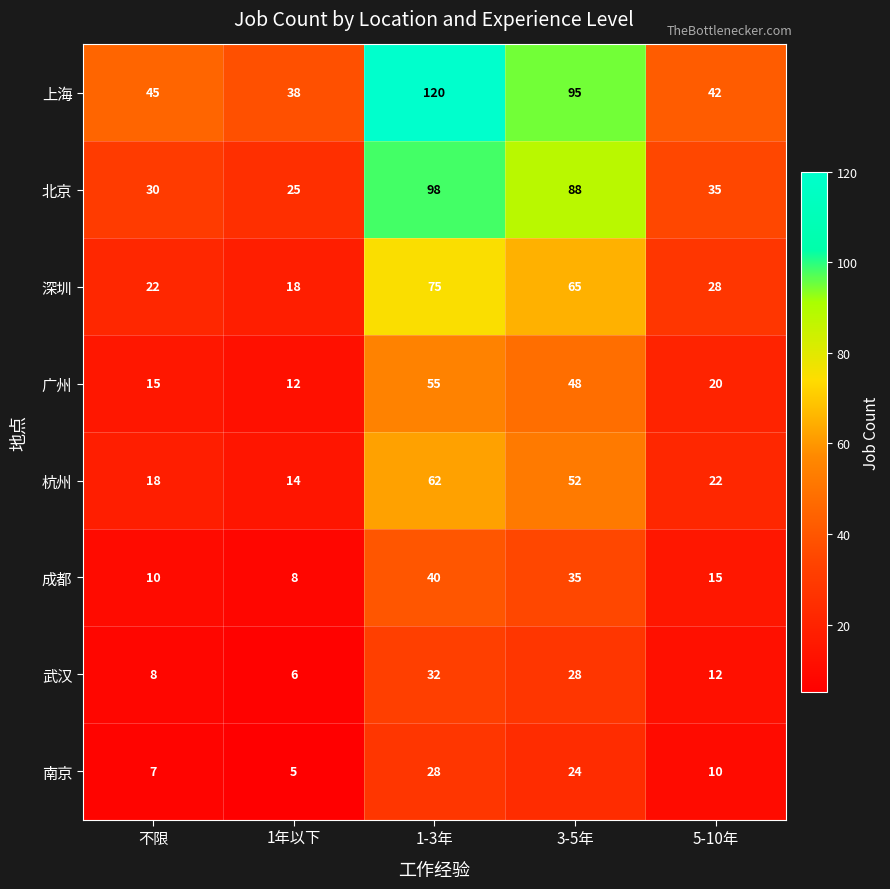

What is the spread (max minus min) of values at 不限?

38